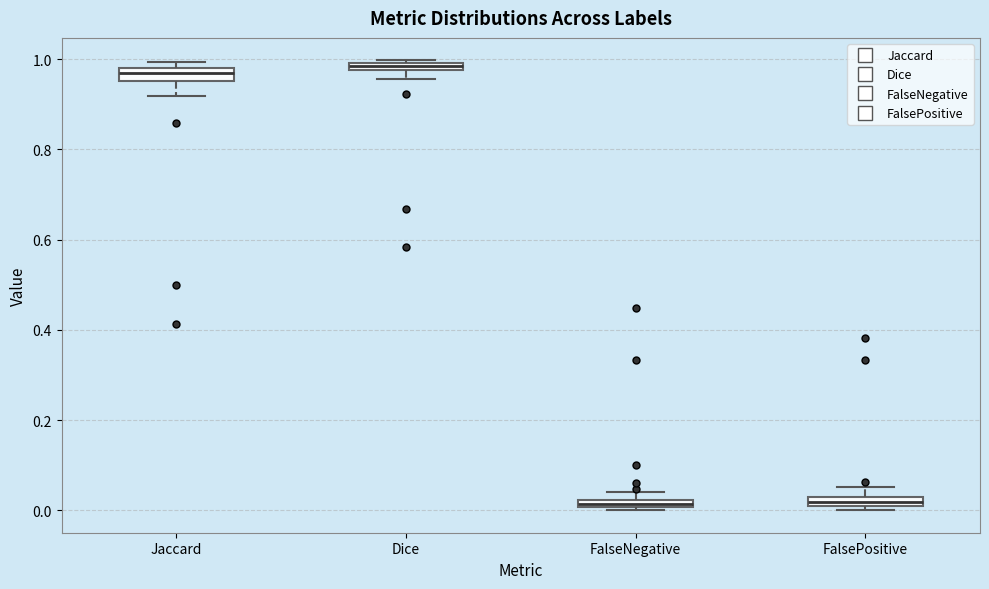

Where does the lower whisker of the box for Jaccard end on the y-axis? The values are not printed on the chart, so give them approximately, as read against the axis.

0.92